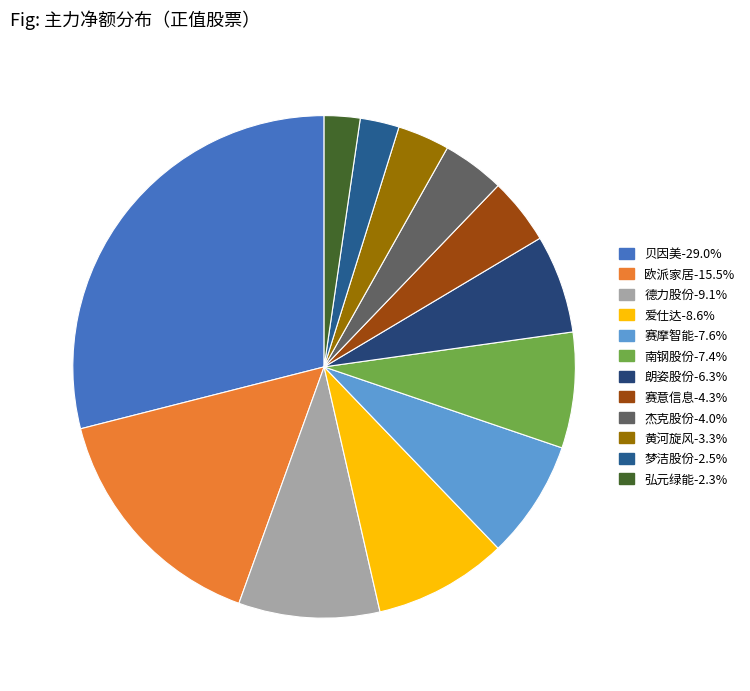

What is the change in value from 德力股份 to 杰克股份?

-2335326